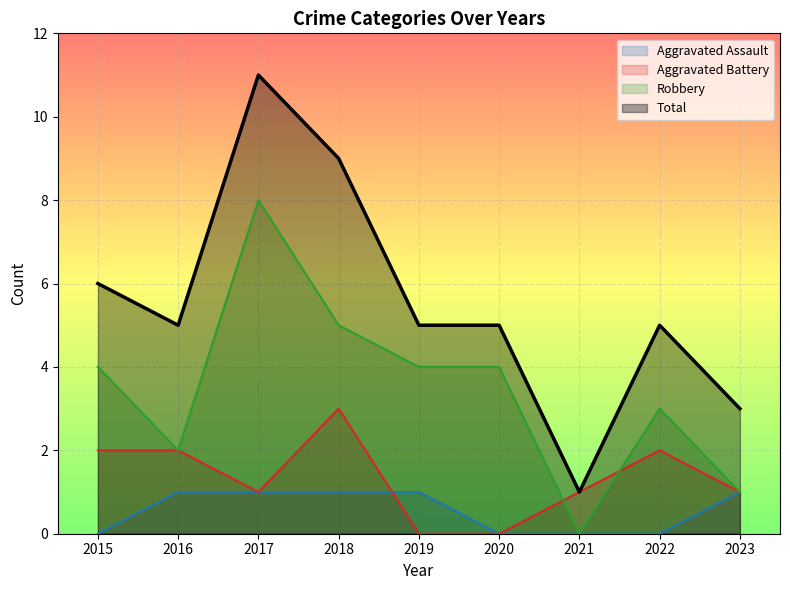

Rank the series at 2023 from lowest to highest value.

Aggravated Assault, Aggravated Battery, Robbery, Total